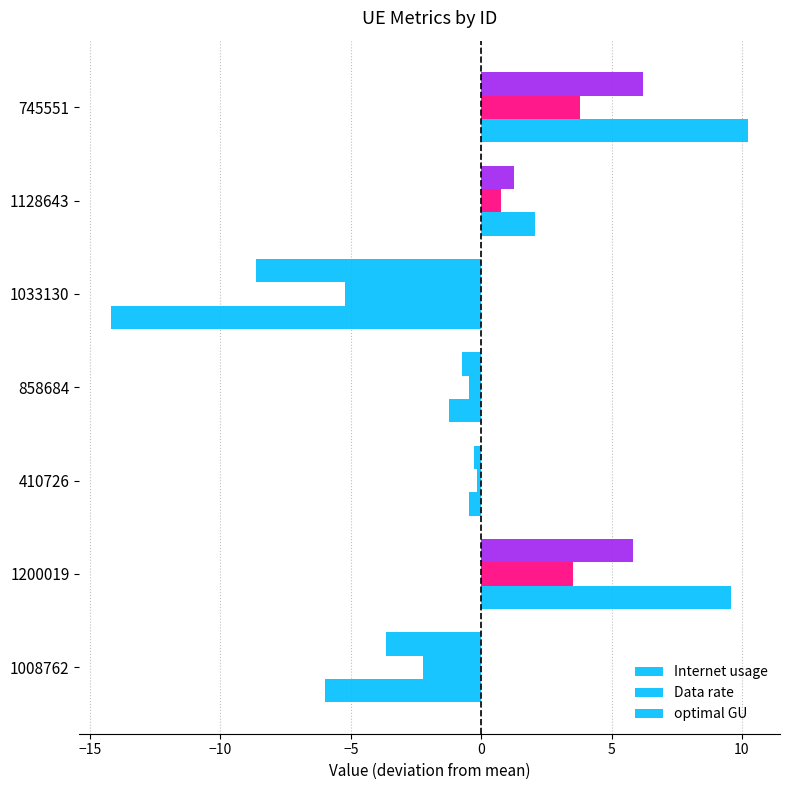

What is the difference between the second highest and second lowest values in the optimal GU series?

9.5